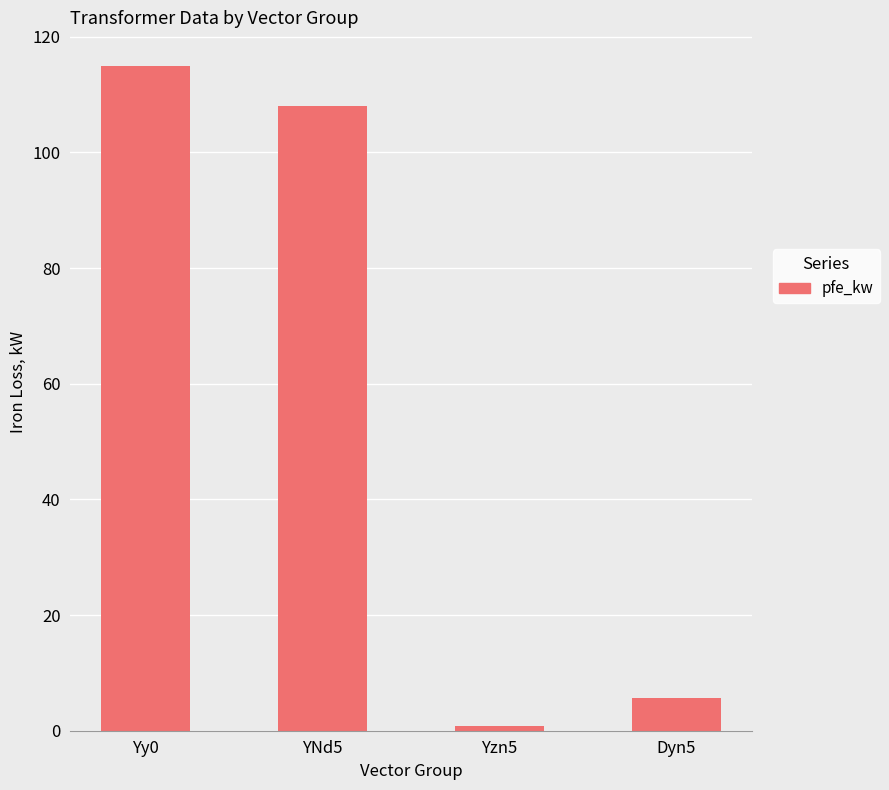

What is the label of the 4th bar from the left?

Dyn5